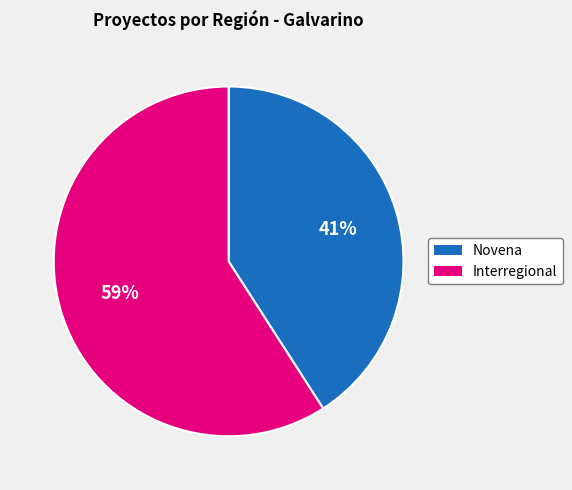

Combined, do Novena and Interregional account for over 50%?

Yes